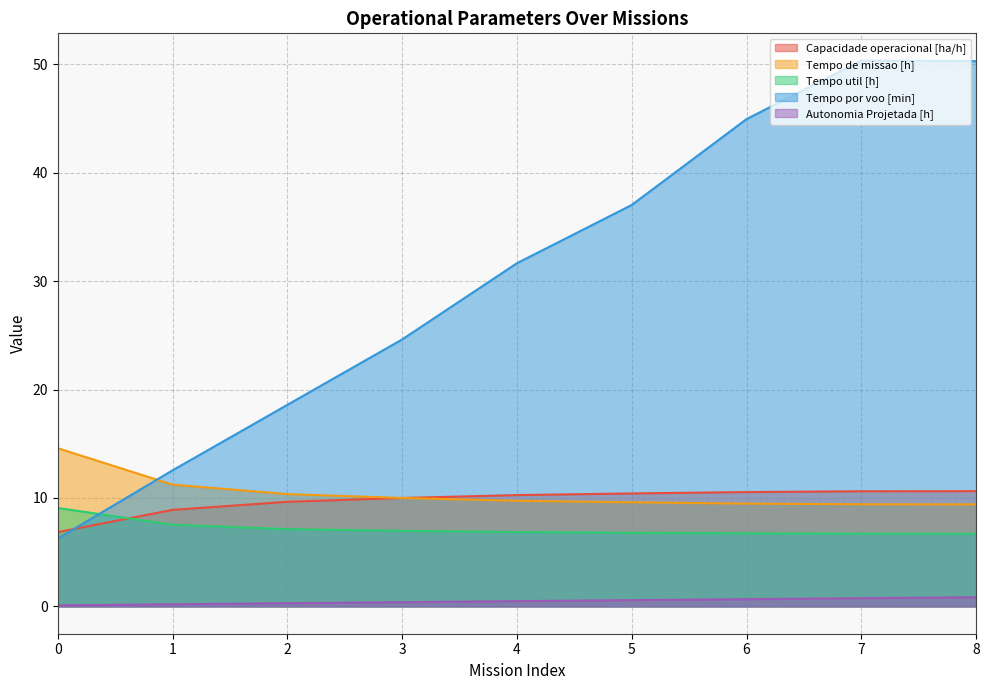

True or false: Autonomia Projetada [h] and Tempo por voo [min] intersect in this chart.

False